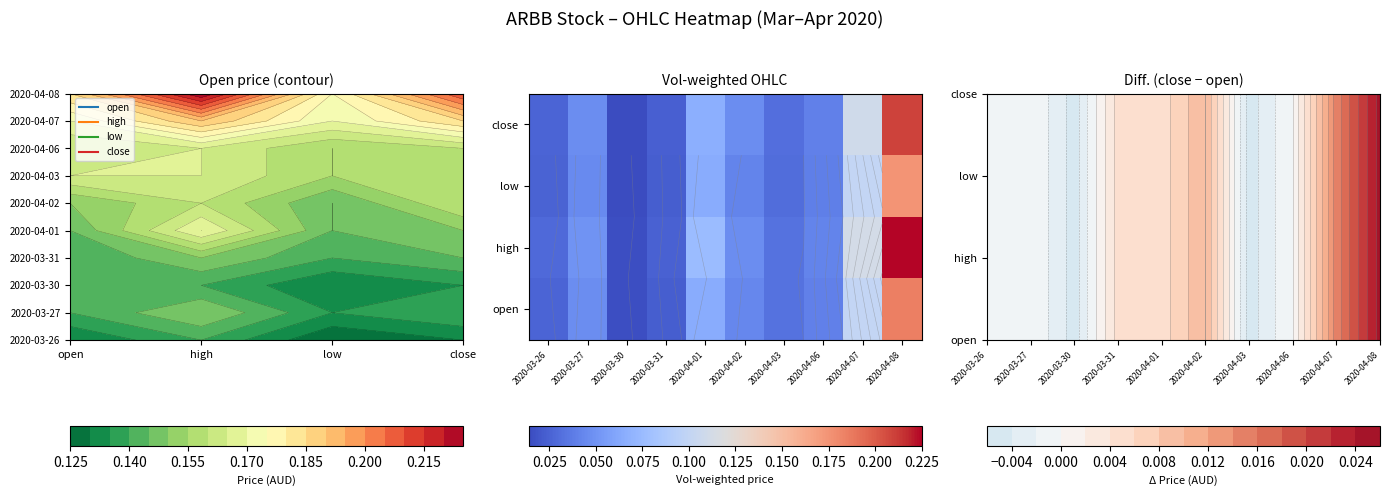

Where is low nearest to the value 0?

2020-03-30